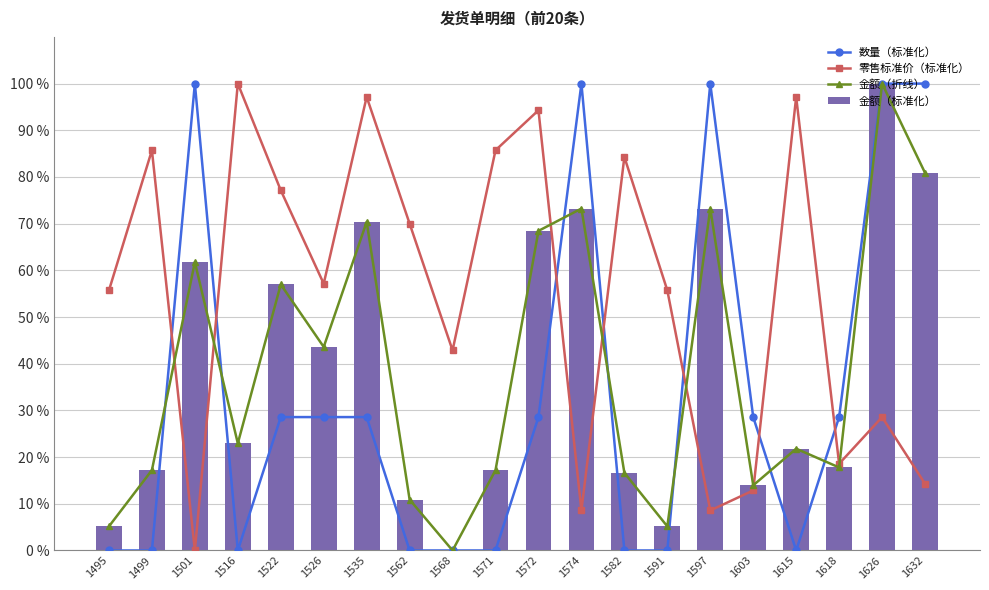

At which label does 金额（标准化） first exceed 22?

1501